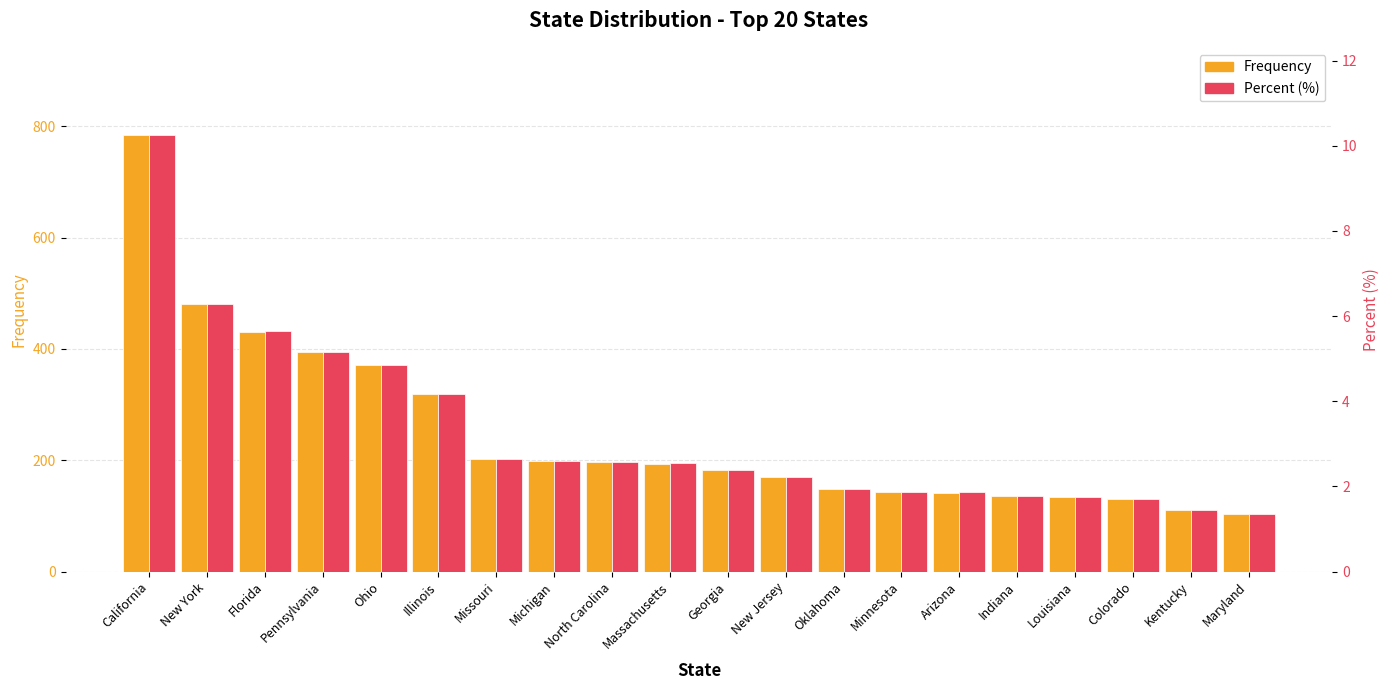

Where is percent nearest to the value 5?

Pennsylvania